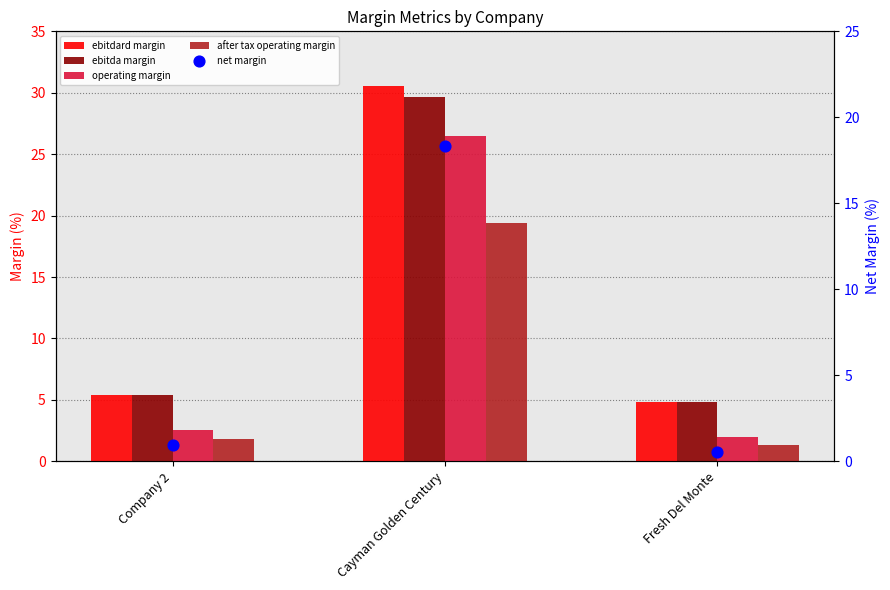

At which category is the sum across all series the highest?

Cayman Golden Century